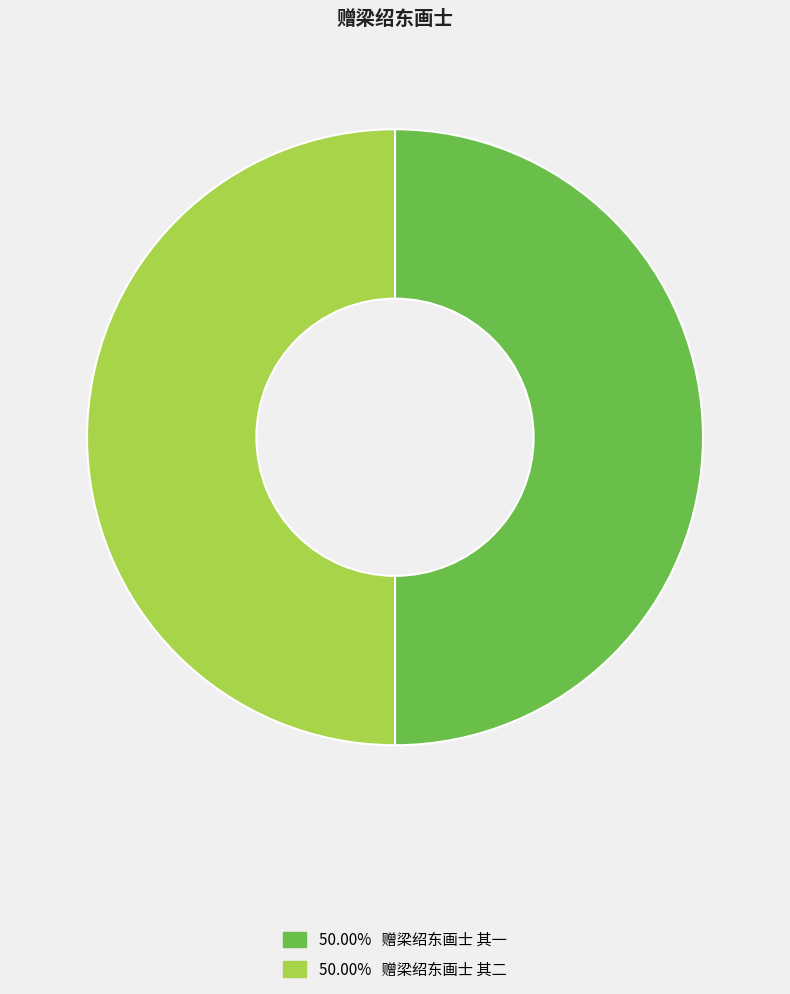

Count the number of slices in the pie.

2